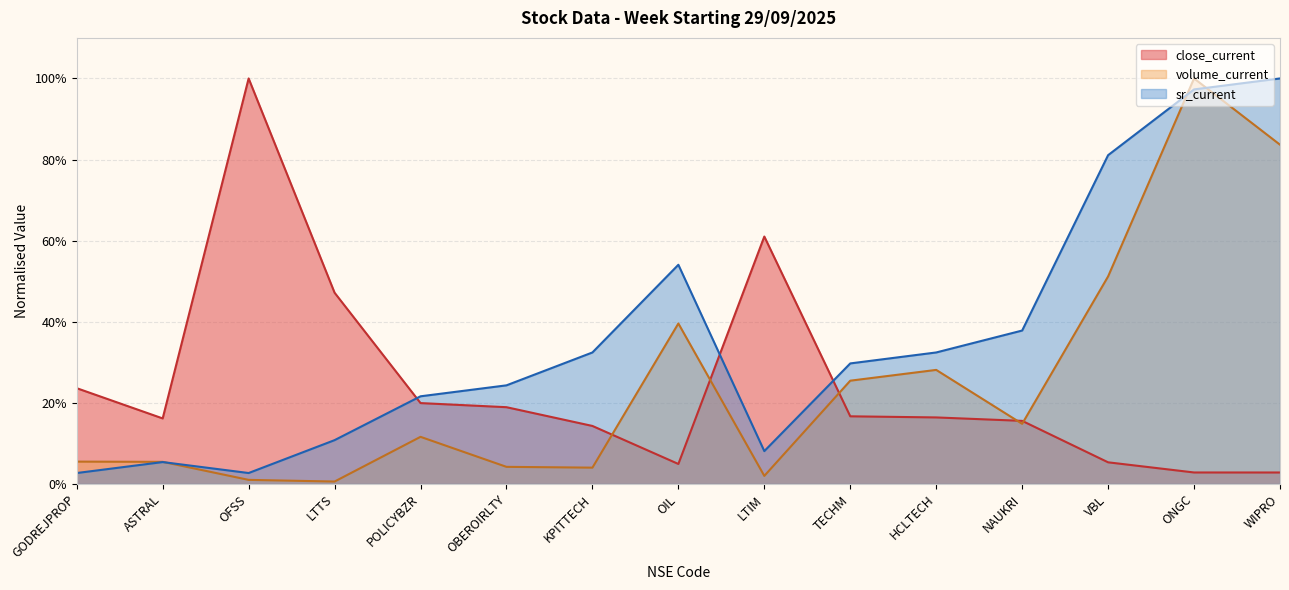

Between GODREJPROP and ASTRAL, which series saw the biggest shift?

close_current